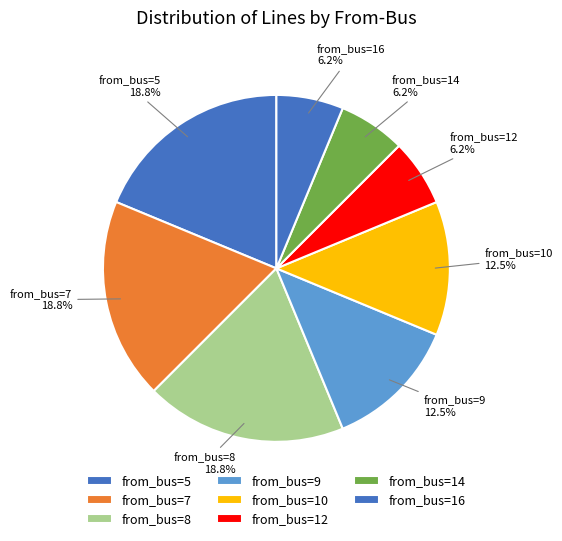

What portion of the pie excludes from_bus=10?

87.5%